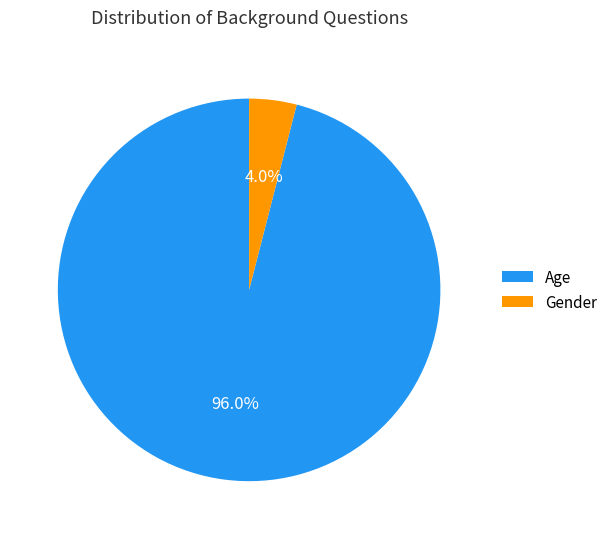

What percentage is NOT represented by Age?

4.0%